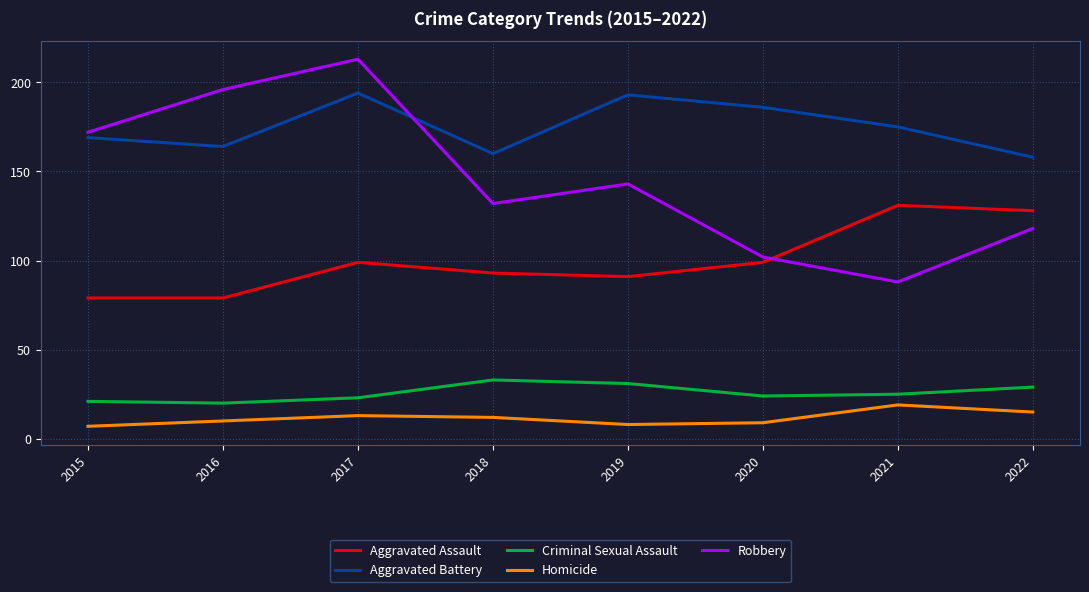

The Criminal Sexual Assault series shows 38 at 2022. True or false?

False